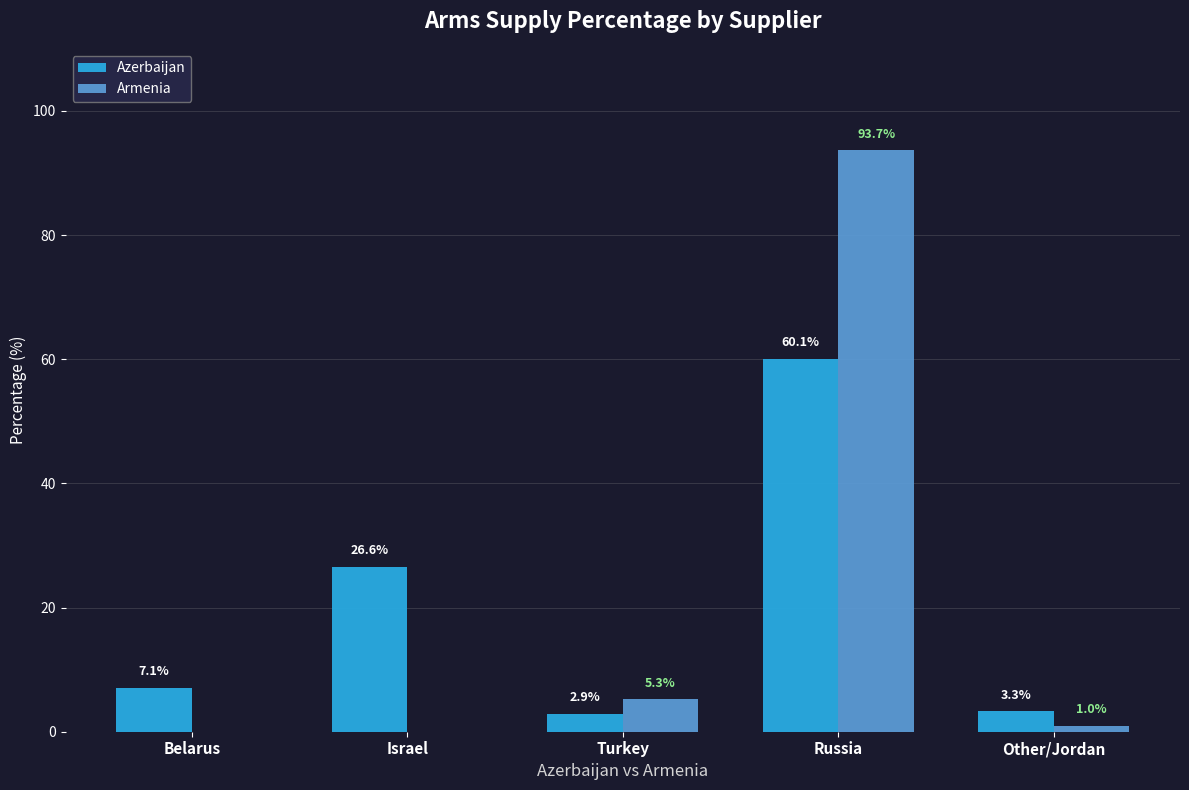

At which category is the sum across all series the highest?

Russia